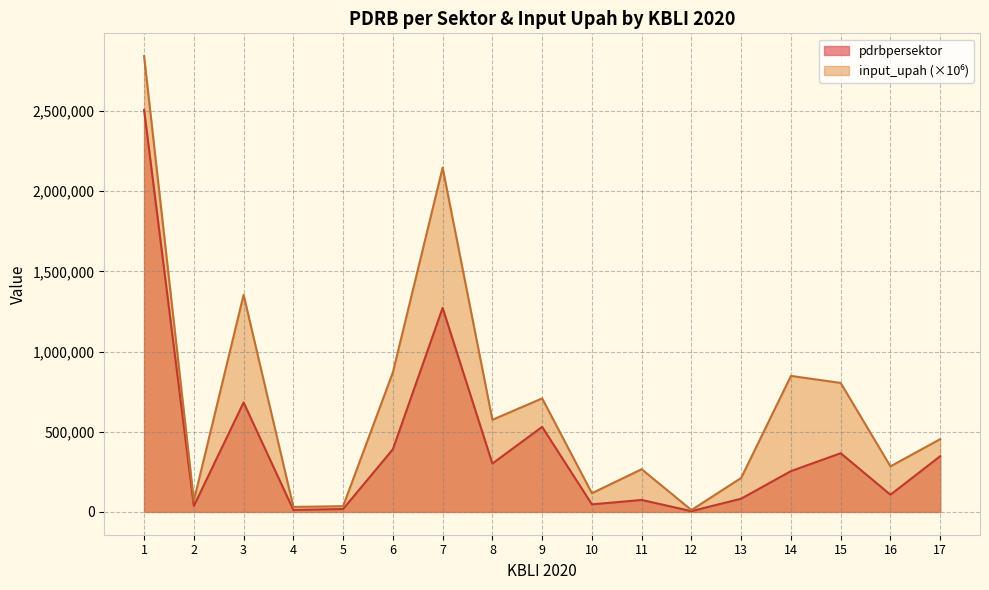

Which has a higher value, 15 or 12?

15